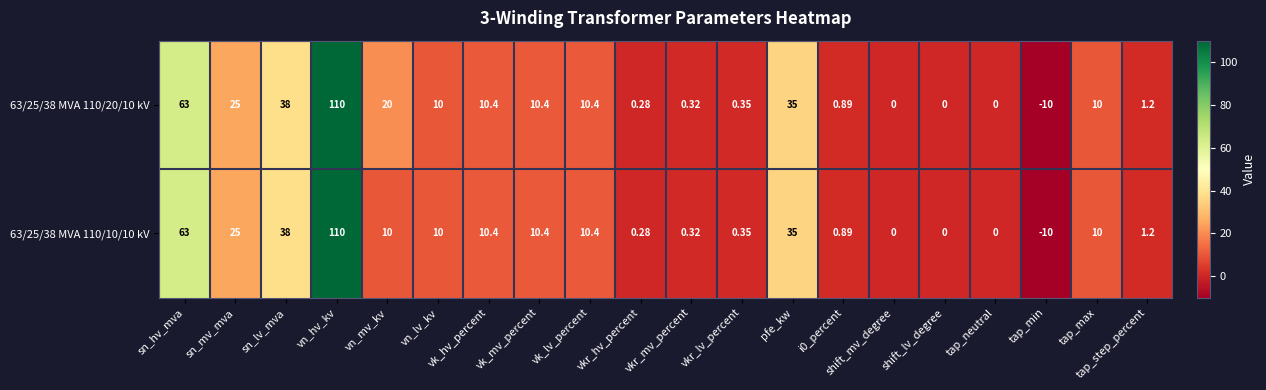

At how many categories does at least one series exceed 108?

1